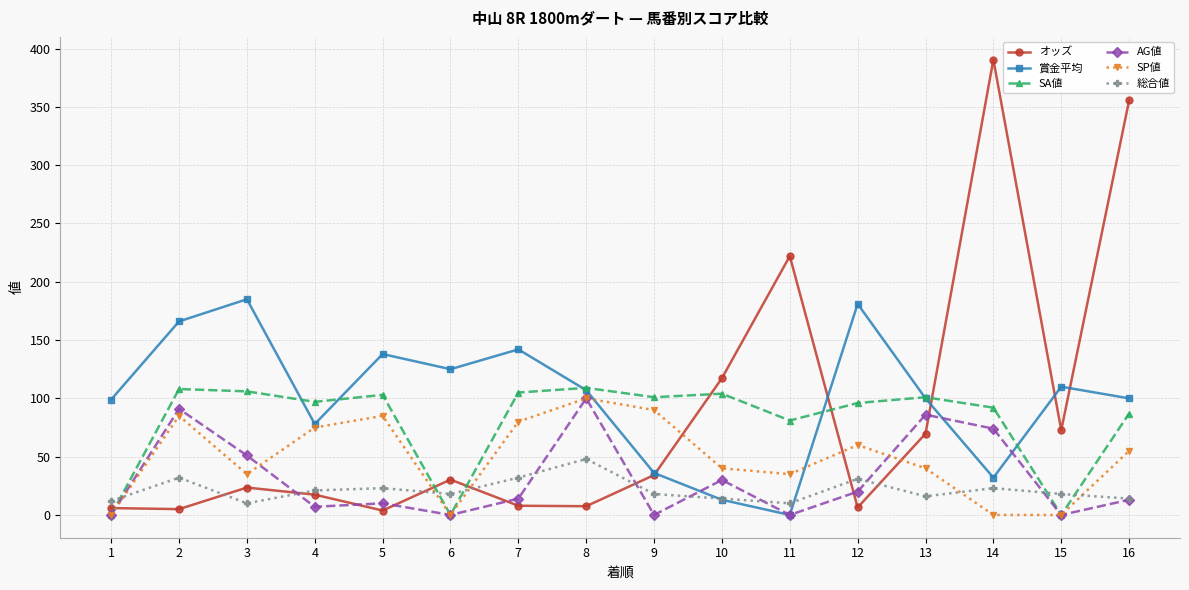

What is the difference between the highest and lowest values at 14?

390.5